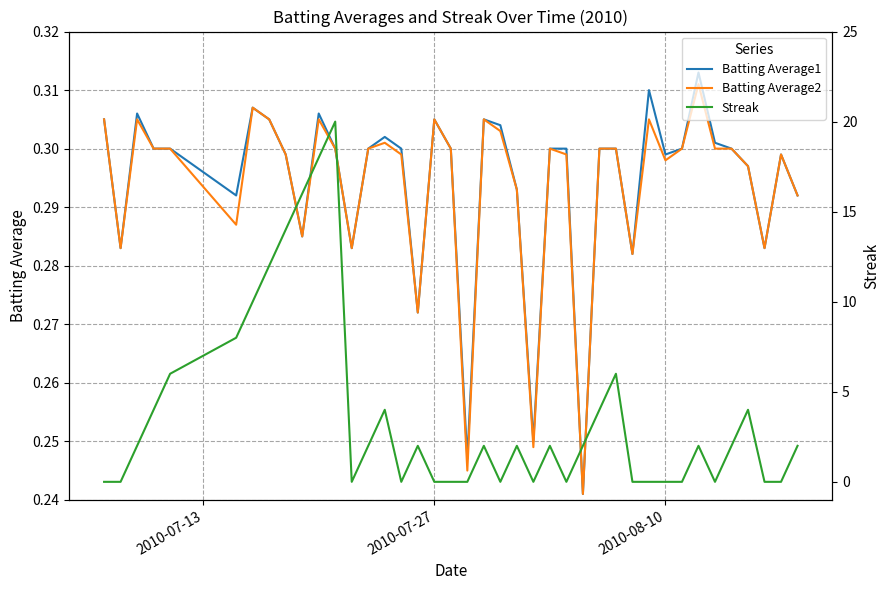

Reading right to left, transcribe all the data shown in this chart.

Batting Average1: 0.3	0.3	0.3	0.3	0.3	0.3	0.3	0.3	0.3	0.3	0.3	0.3	0.3	0.2	0.3	0.3	0.2	0.3	0.3	0.3	0.2	0.3	0.3	0.3	0.3	0.3	0.3	0.3	0.3	0.3	0.3	0.3	0.3	0.3	0.3	0.3	0.3	0.3	0.3	0.3
Batting Average2: 0.3	0.3	0.3	0.3	0.3	0.3	0.3	0.3	0.3	0.3	0.3	0.3	0.3	0.2	0.3	0.3	0.2	0.3	0.3	0.3	0.2	0.3	0.3	0.3	0.3	0.3	0.3	0.3	0.3	0.3	0.3	0.3	0.3	0.3	0.3	0.3	0.3	0.3	0.3	0.3
Streak: 2.0	0.0	0.0	4.0	2.0	0.0	2.0	0.0	0.0	0.0	0.0	6.0	4.0	2.0	0.0	2.0	0.0	2.0	0.0	2.0	0.0	0.0	0.0	2.0	0.0	4.0	2.0	0.0	20.0	18.0	16.0	14.0	12.0	10.0	8.0	6.0	4.0	2.0	0.0	0.0